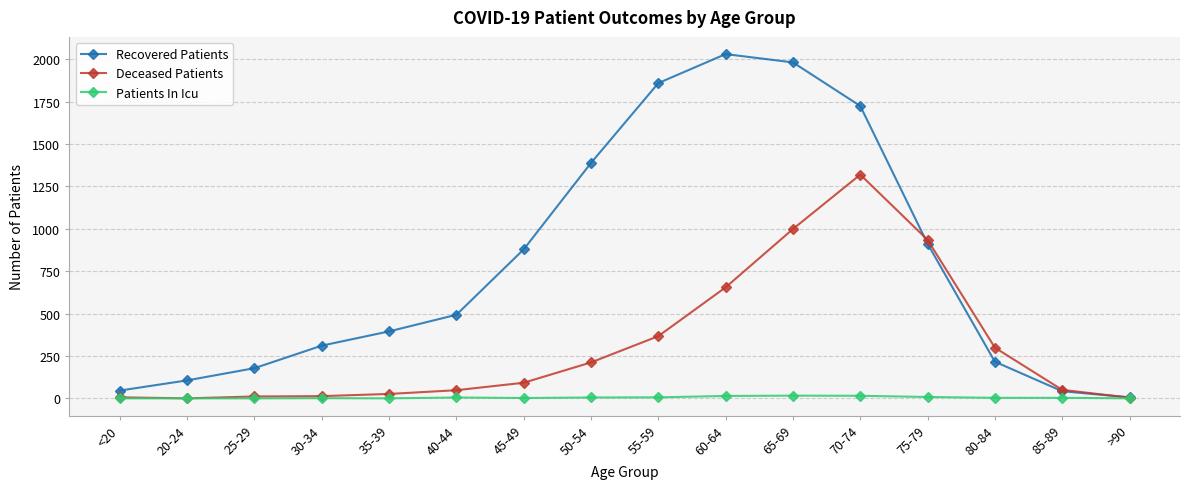

How many data points does each series have?

16